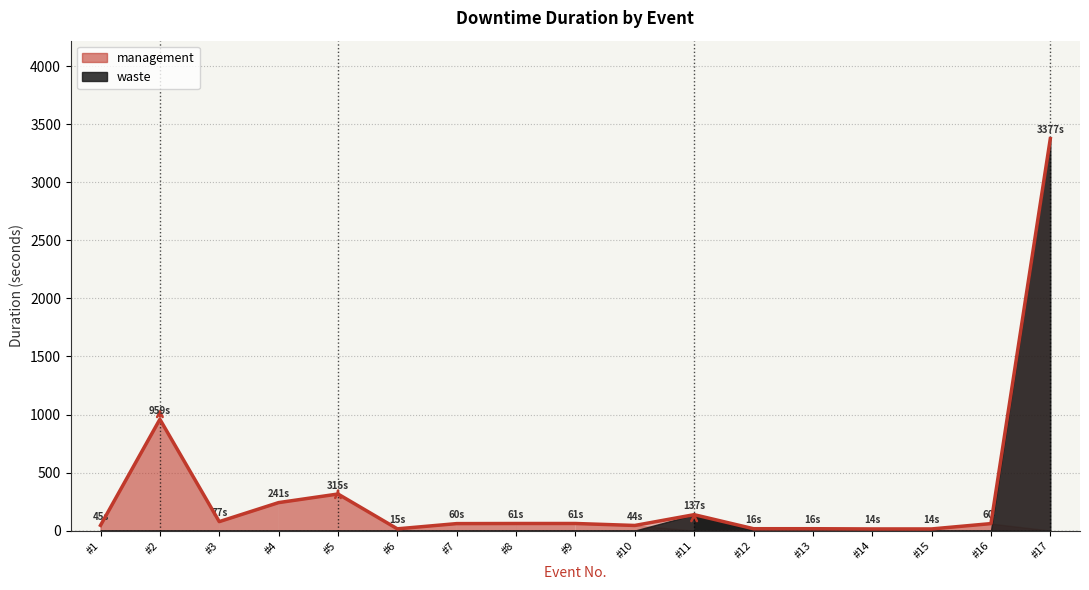

What is the difference between the second highest and second lowest values?

945